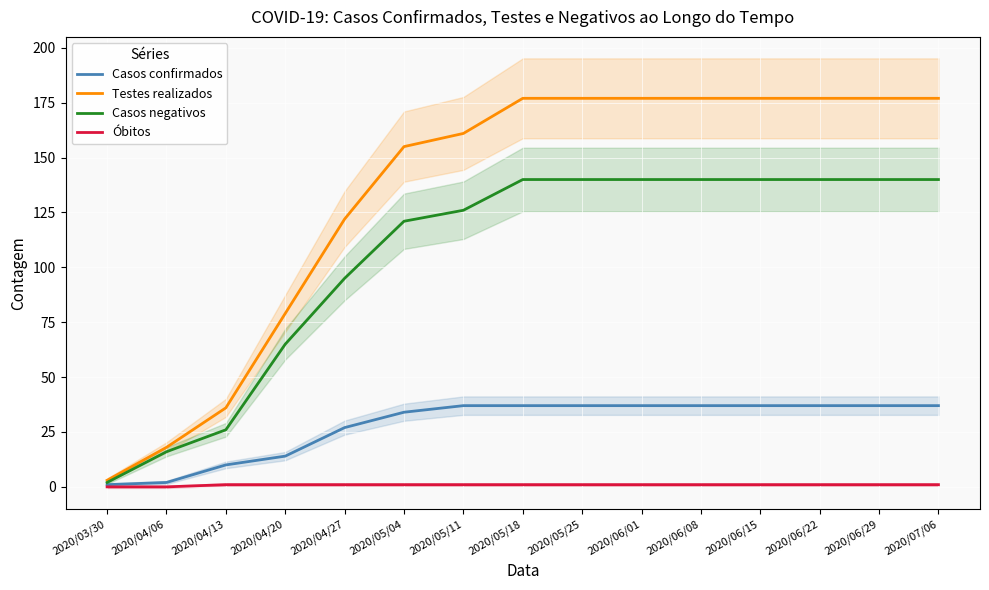

What is the spread (max minus min) of values at 2020/06/15?

176